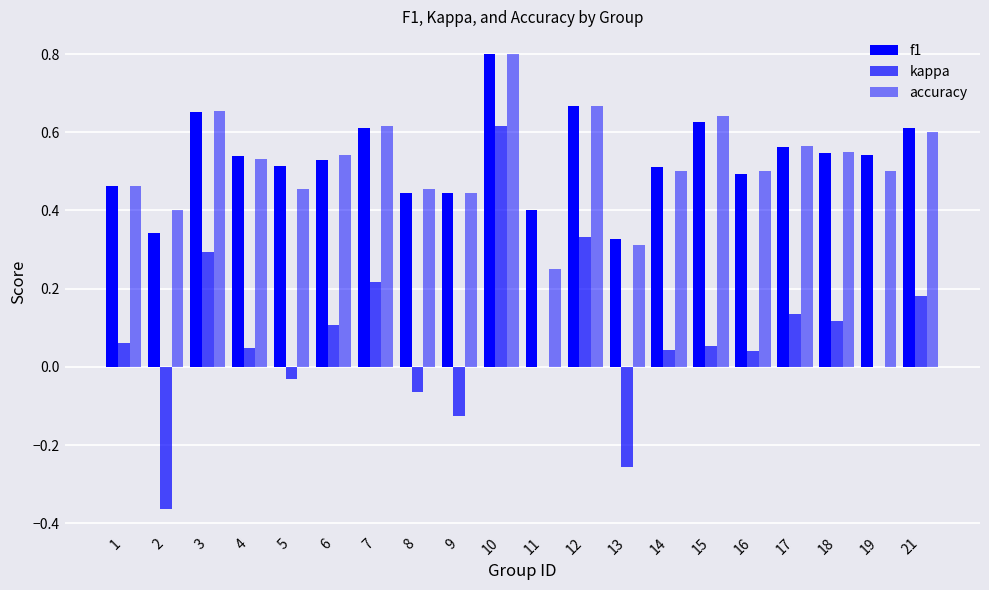

How many series are shown in this chart?

3